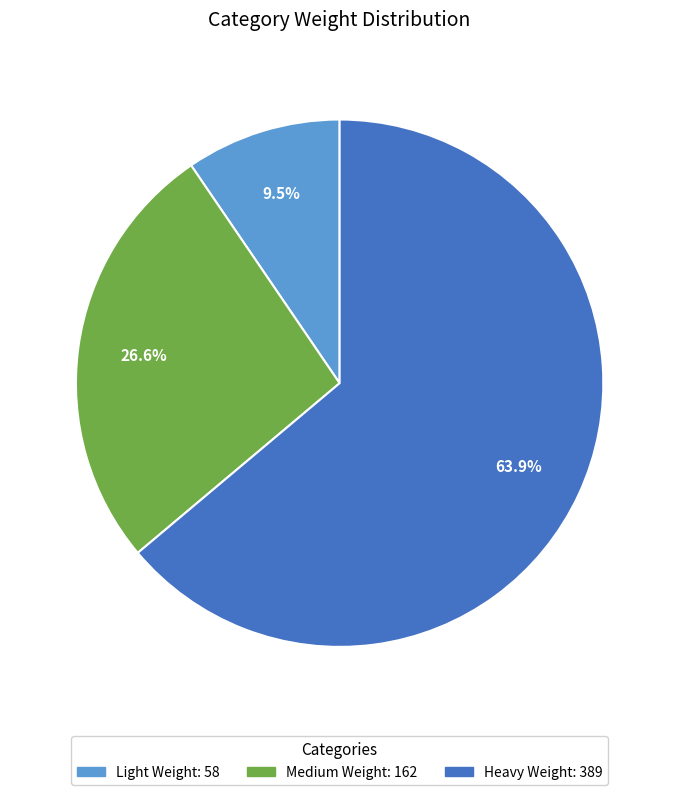

Between Light Weight and Heavy Weight, which is larger?

Heavy Weight